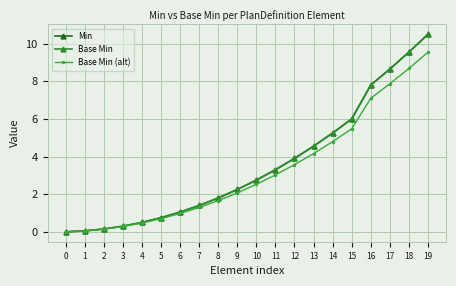

What is the sum of the Base Min values at 0 and 15?

6.0